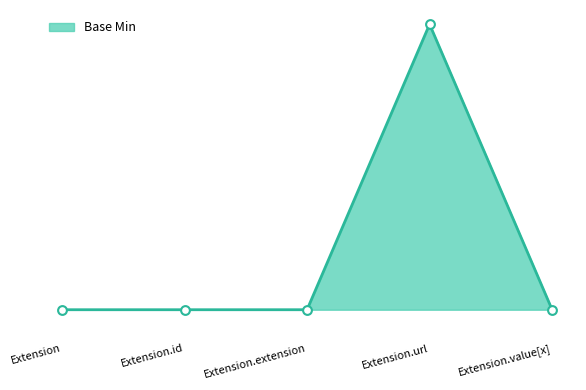

Which has a higher value, Extension.extension or Extension.id?

Extension.extension